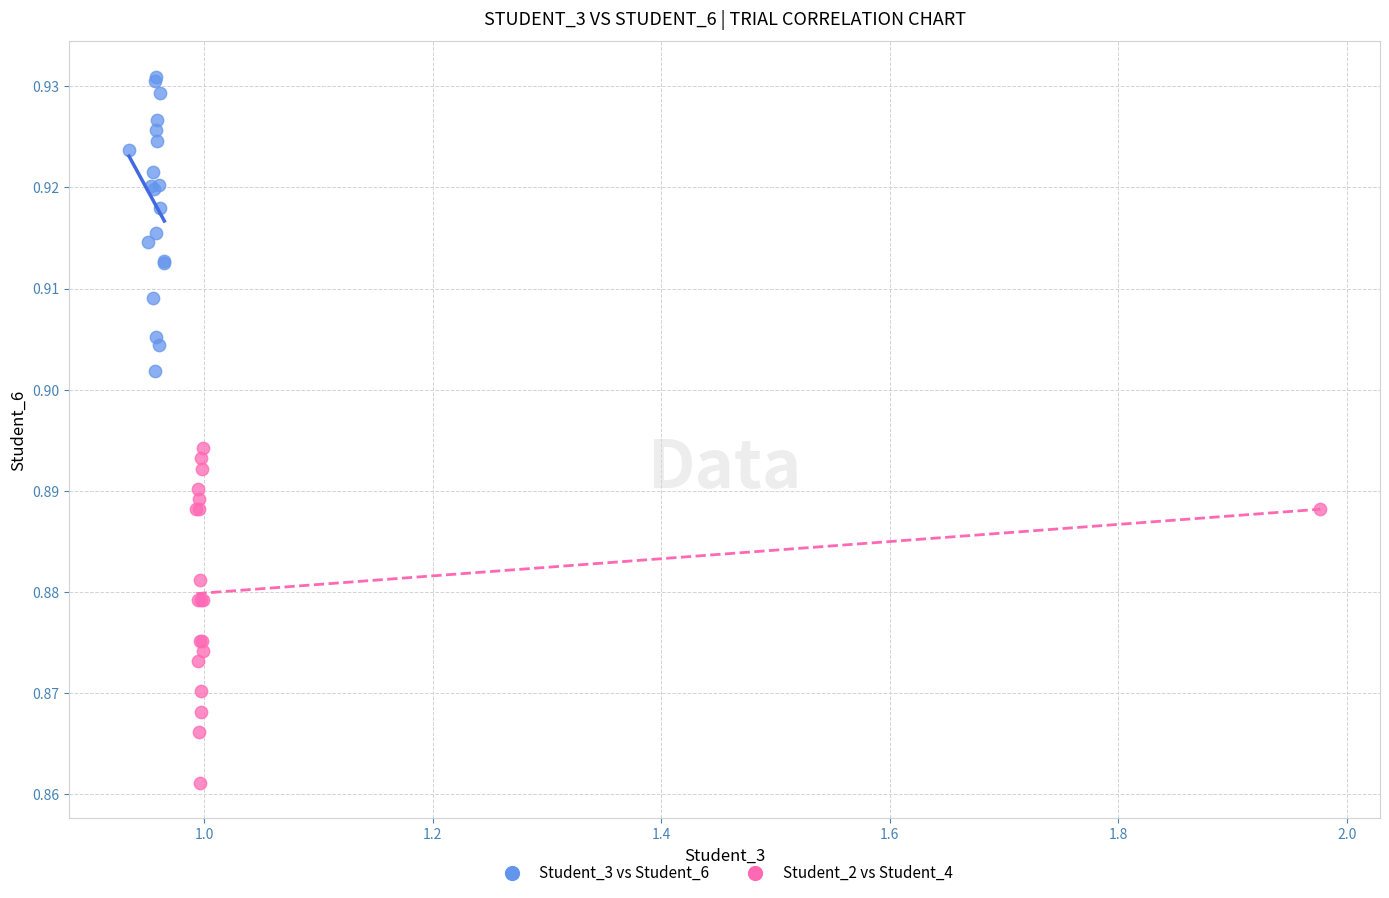

Which series contains the highest Y value?

Student_3 vs Student_6